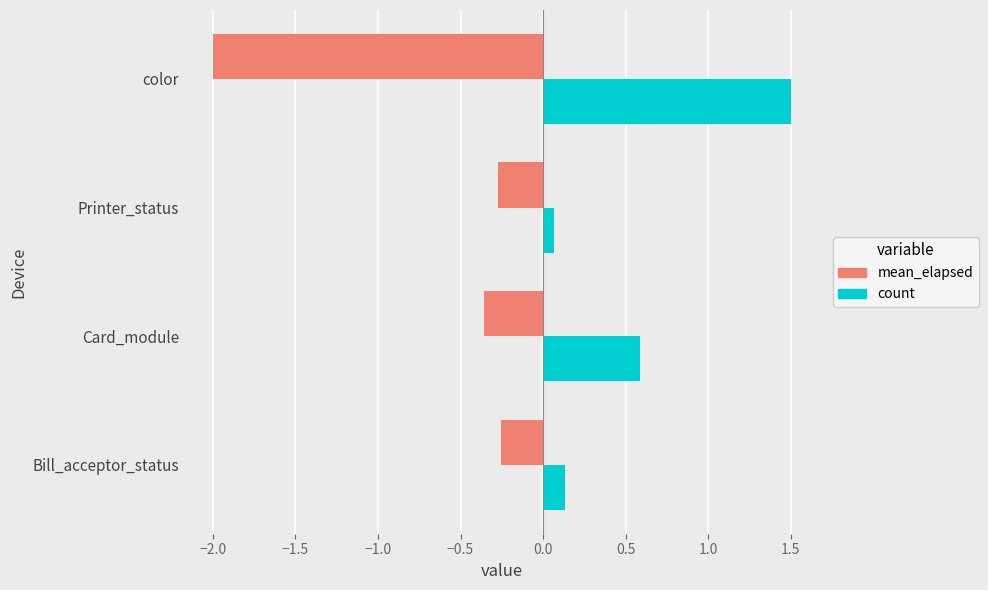

Which label corresponds to the largest value in the chart?

color